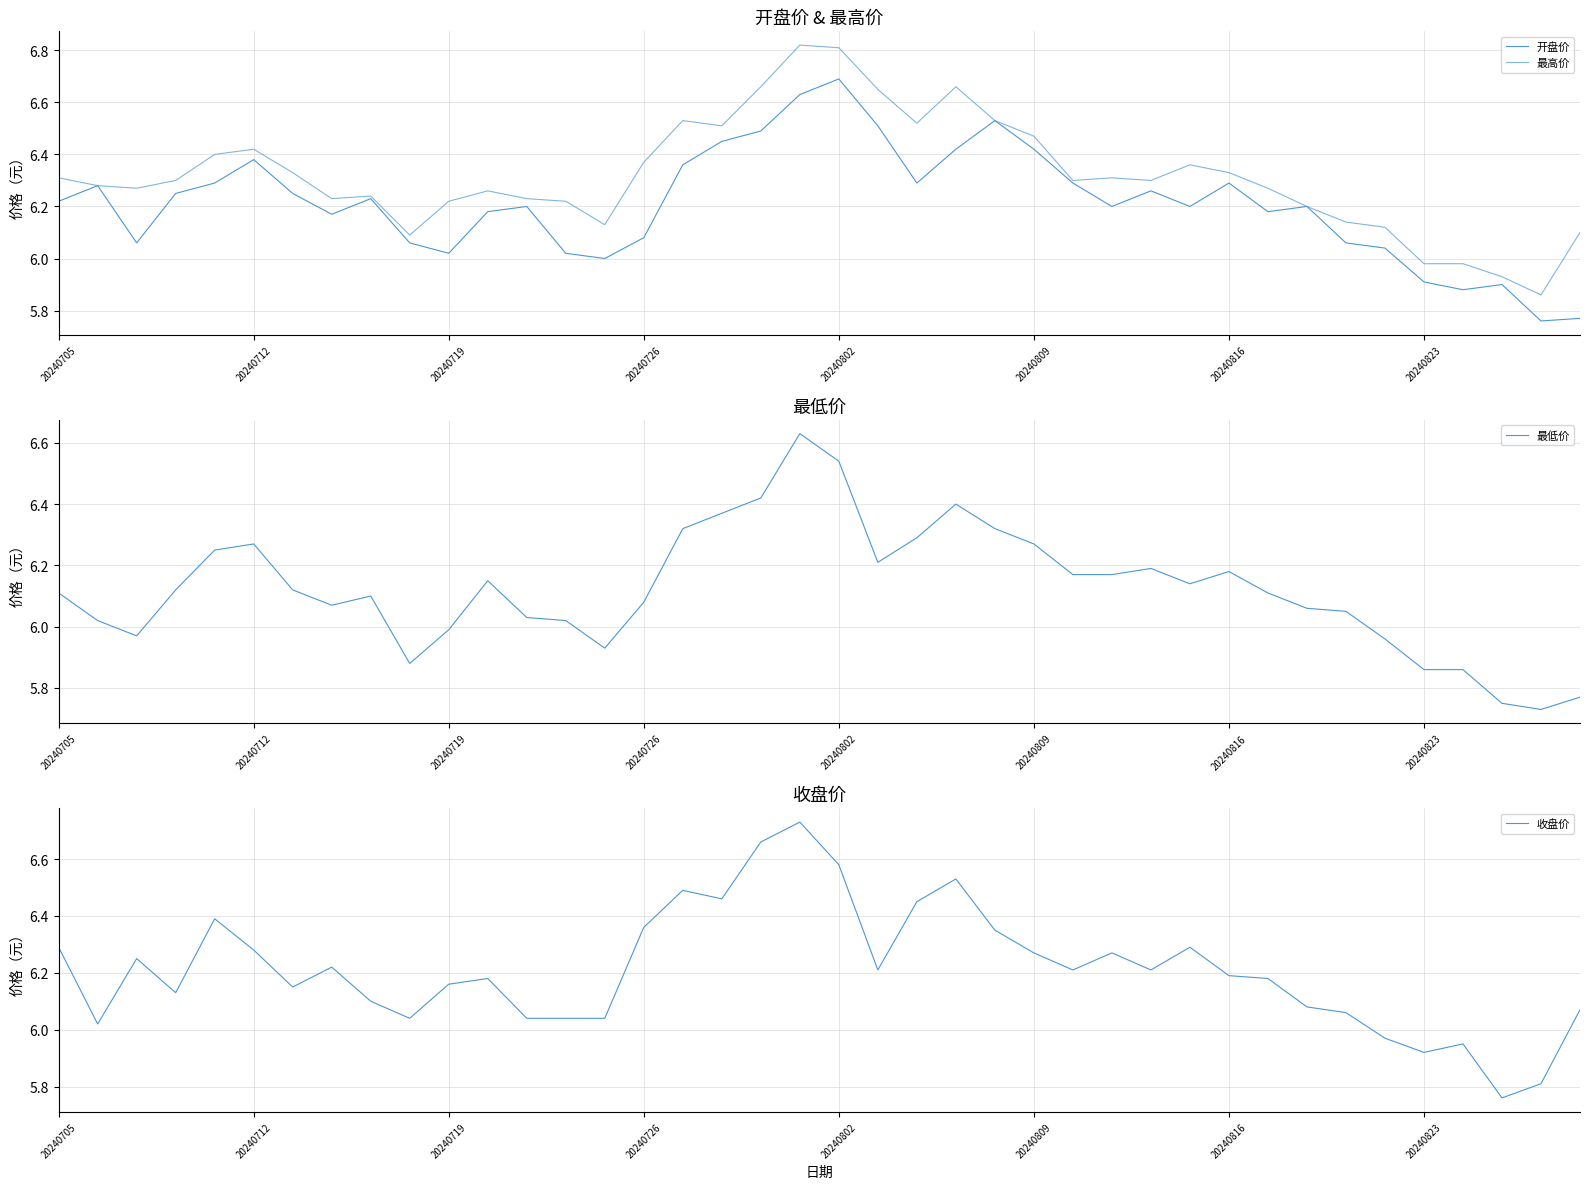

True or false: 最高价 and 开盘价 intersect in this chart.

False